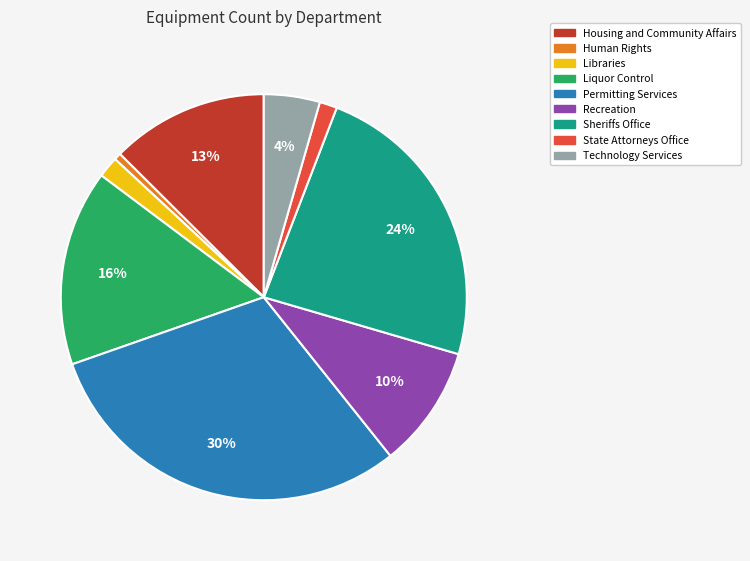

Which slice is the largest?

Permitting Services